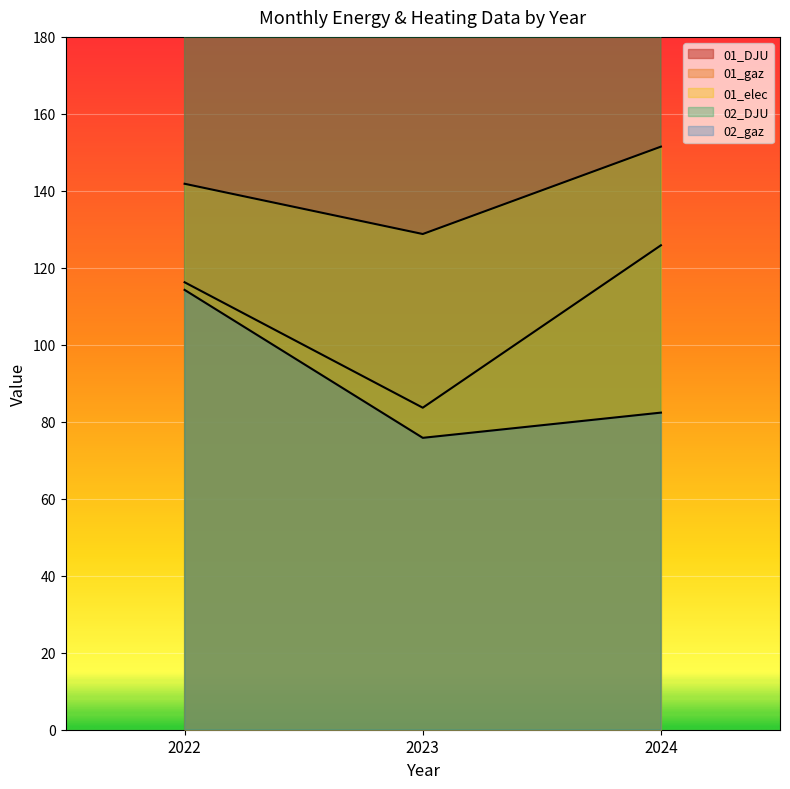

The value of 02_gaz at 2023 is 34.0. True or false?

False